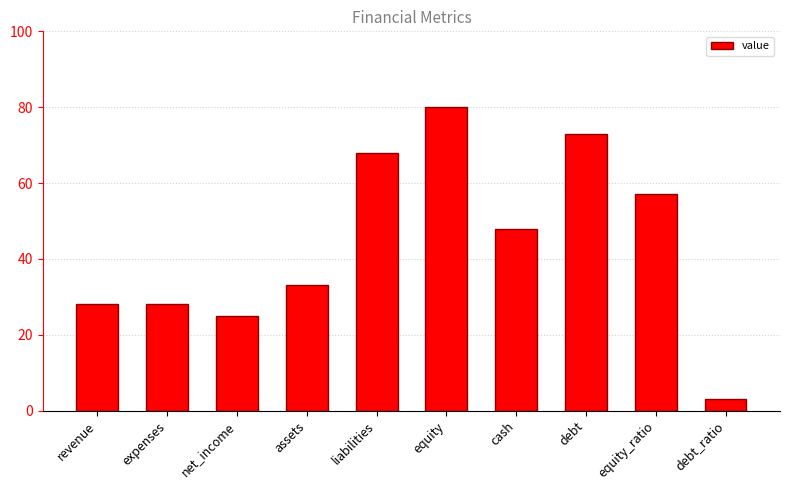

What is the label of the 1st bar from the left?

revenue